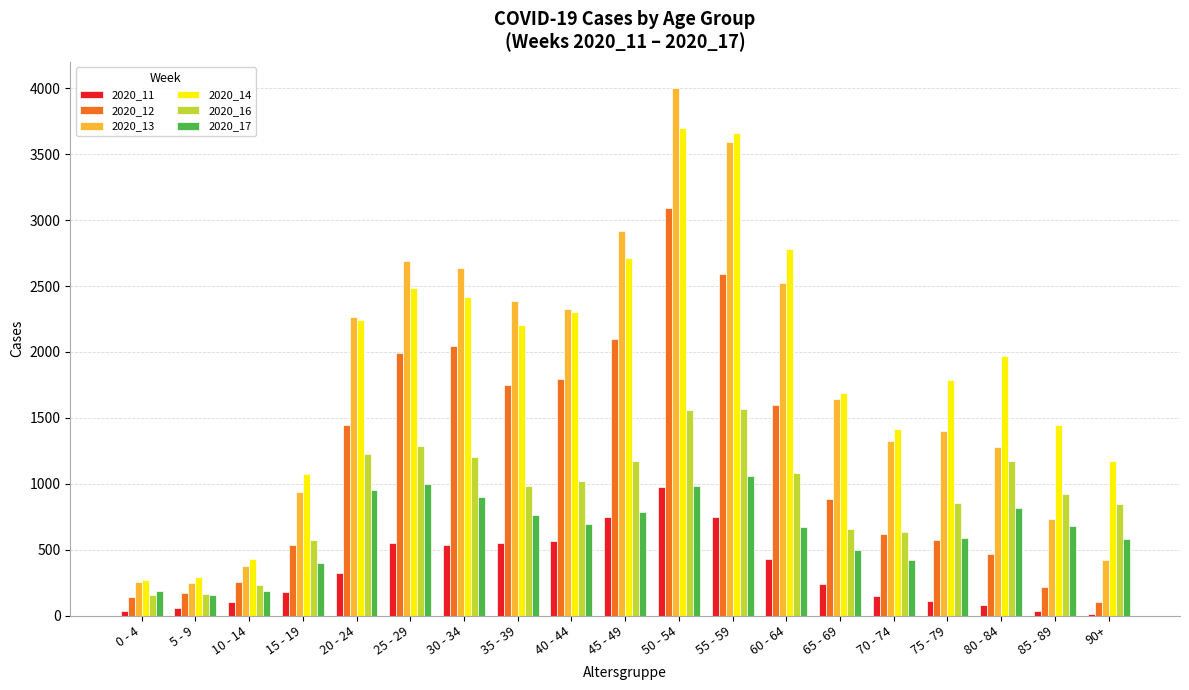

At which category is the sum across all series the highest?

50 - 54